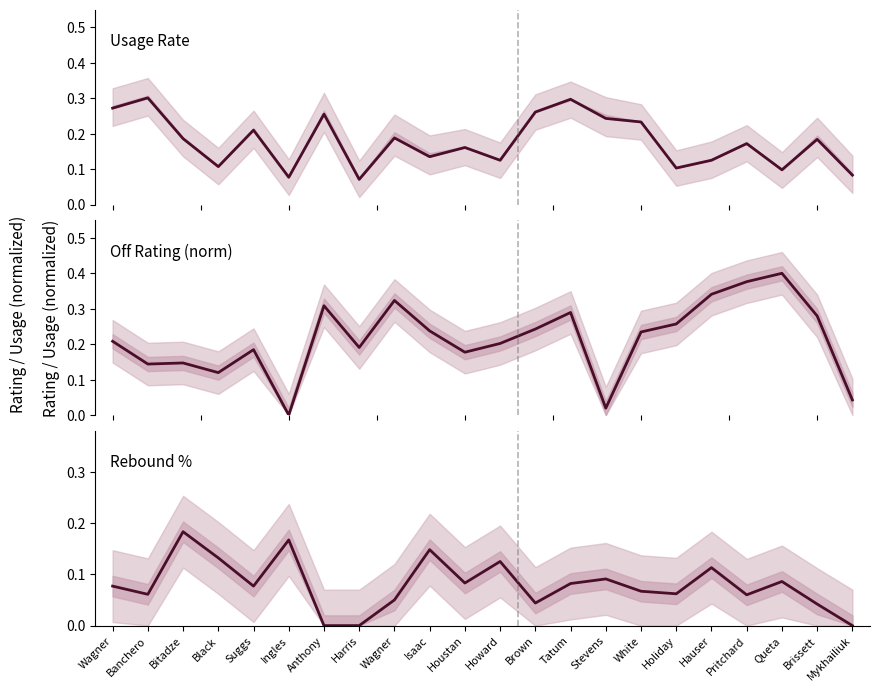

Count the number of data series in this chart.

3